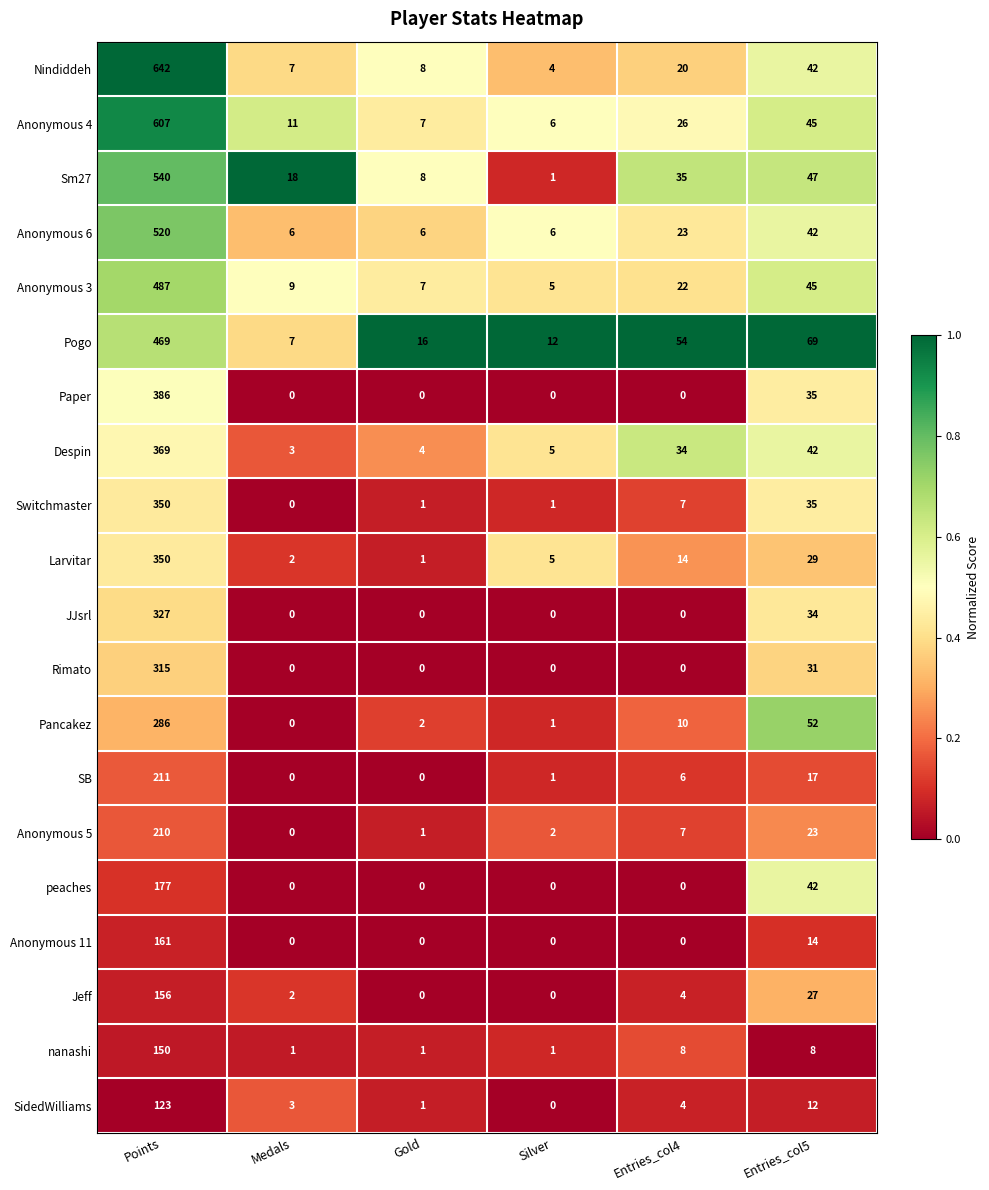

True or false: SB has a value of 129 at Medals.

False